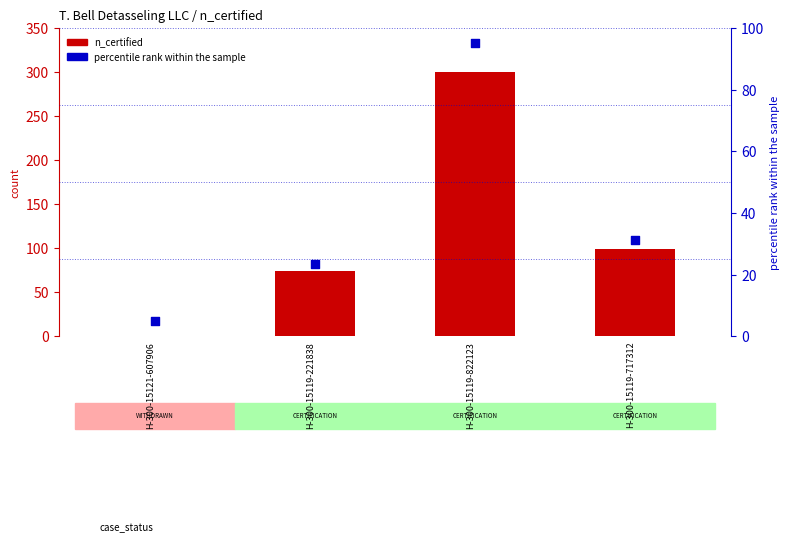

Which series reaches the maximum Y coordinate?

n_certified